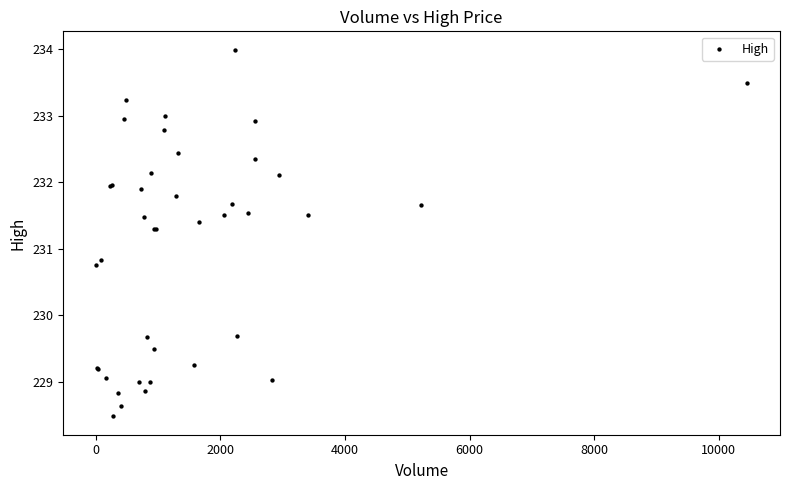

What Y value in the scatter plot is closest to 231?

230.8